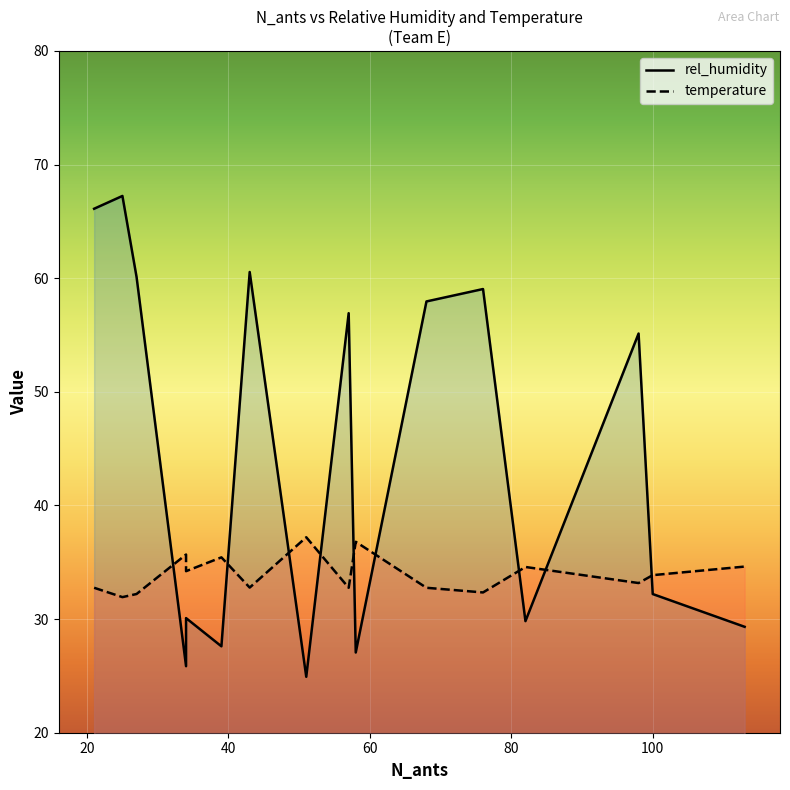

What is the minimum value for rel_humidity?

24.9